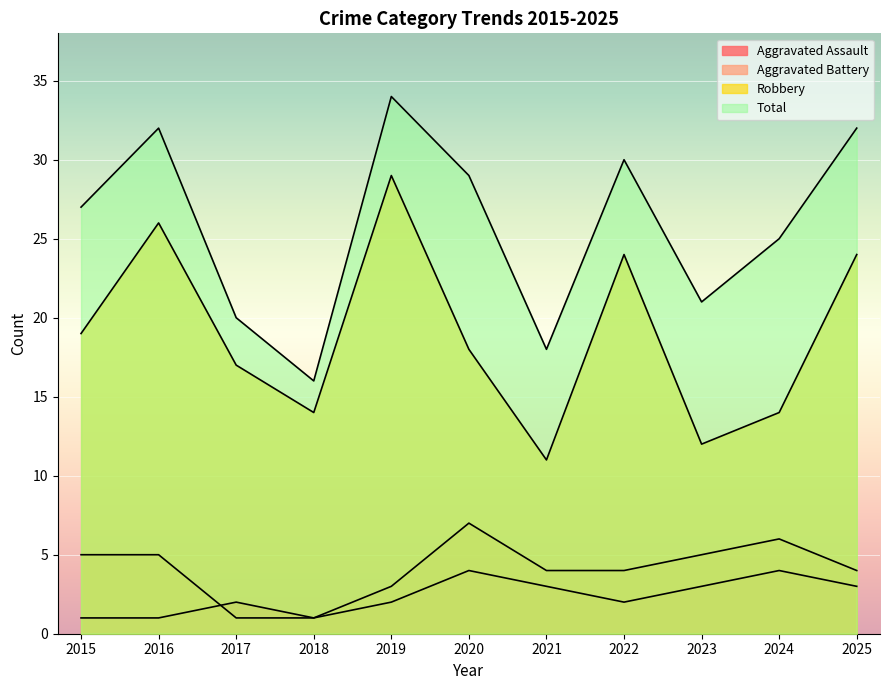

List the labels in order of Aggravated Assault value, smallest first.

2015, 2016, 2018, 2017, 2019, 2022, 2021, 2023, 2025, 2020, 2024